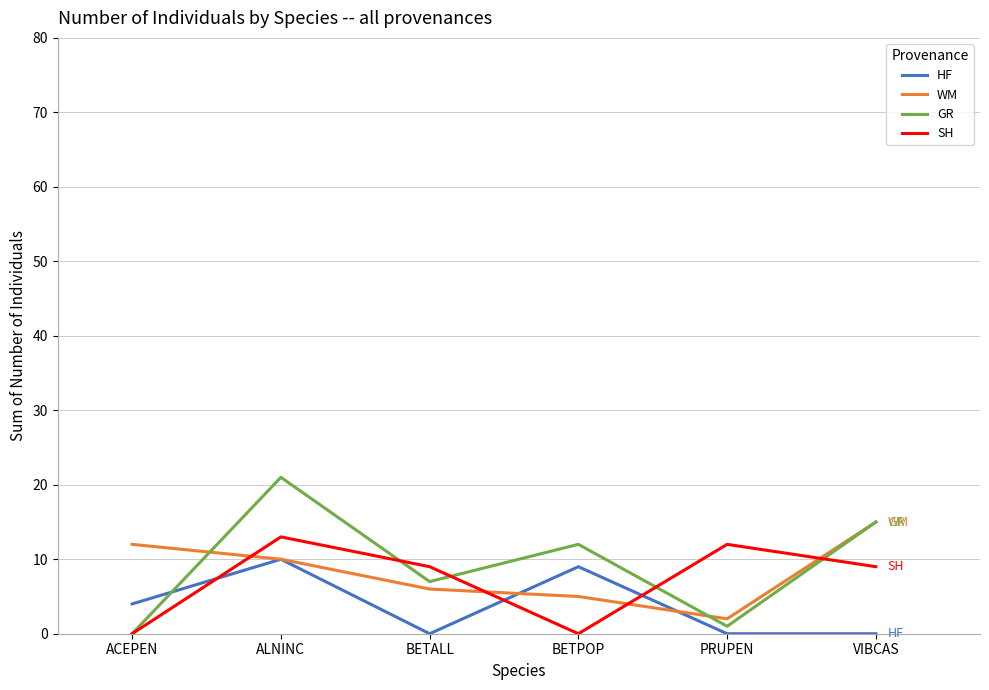

Which series changed the most between ALNINC and VIBCAS?

HF